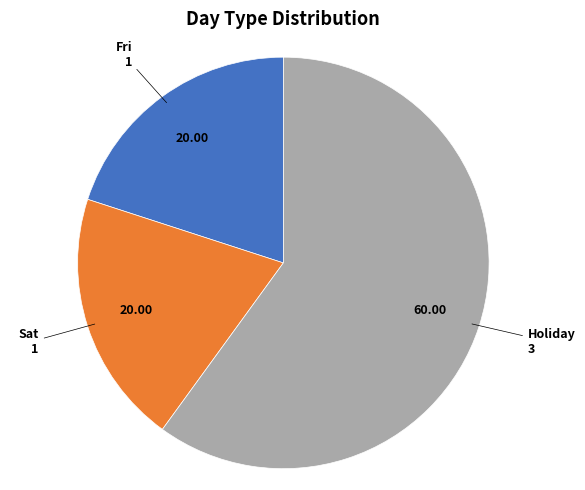

Is there any slice that represents more than half of the pie?

Yes